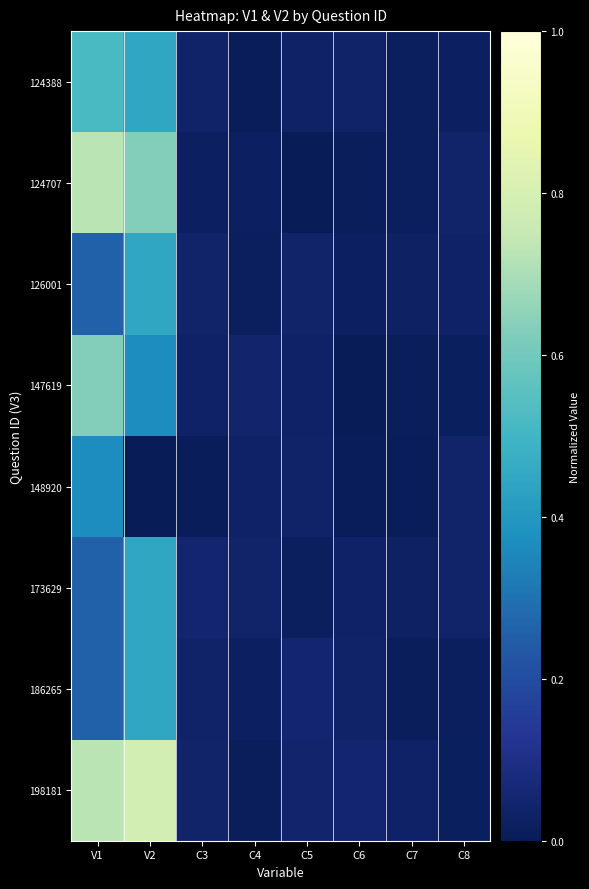

At which category does the chart reach its peak across all series?

V2